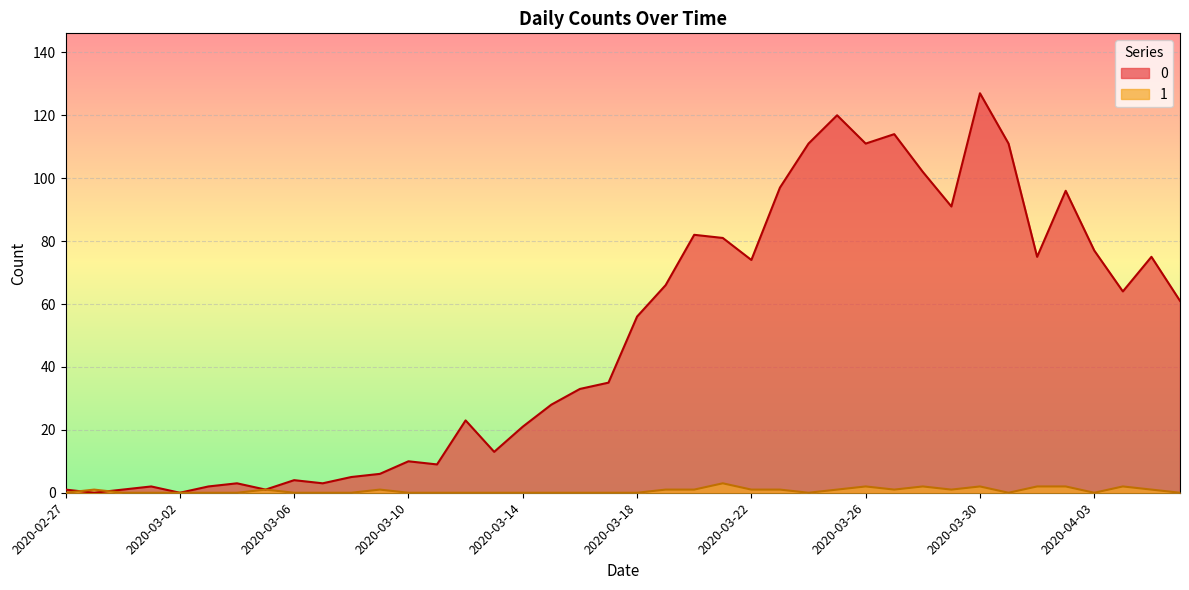

How many lines are shown in the chart?

2